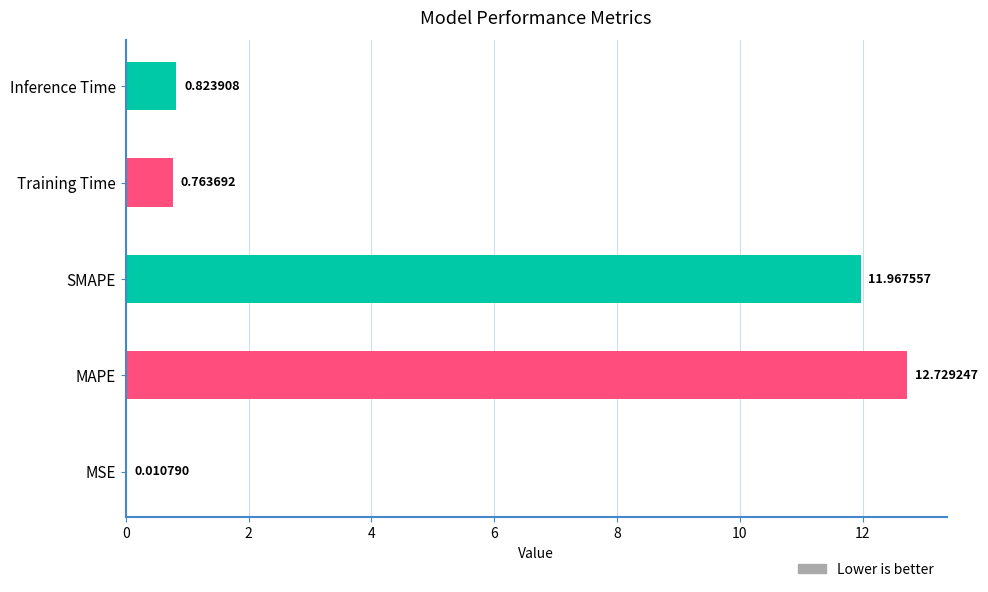

What is the sum of the values at SMAPE and Training Time?

12.7